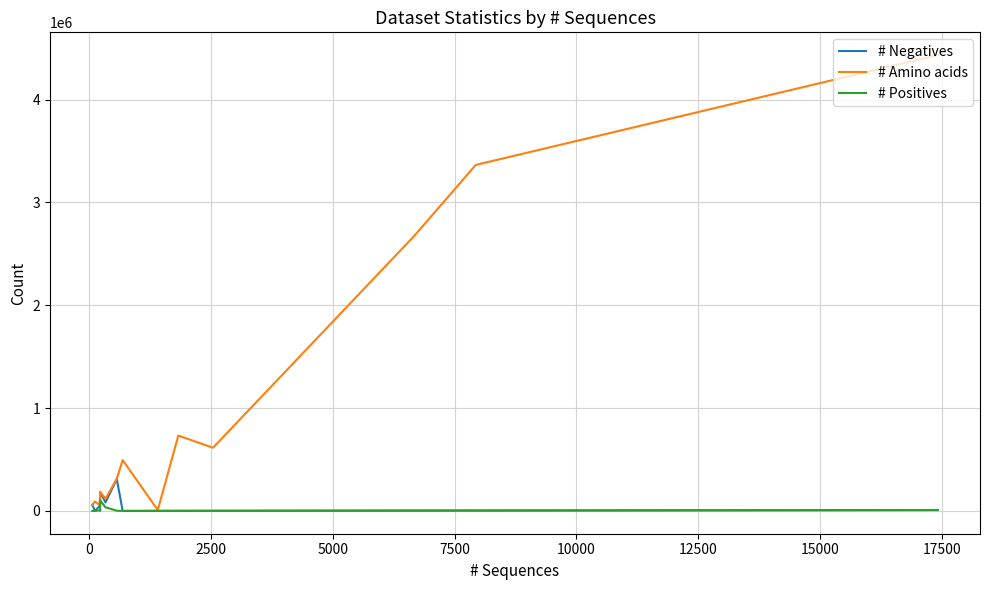

What are all the series names shown in the legend?

# Negatives, # Amino acids, # Positives